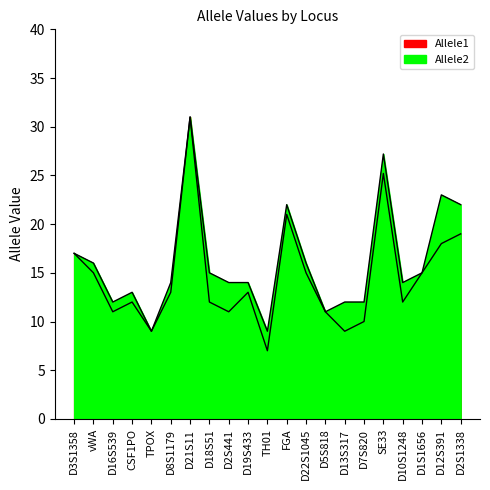

True or false: Allele2 and Allele1 cross at least once.

False